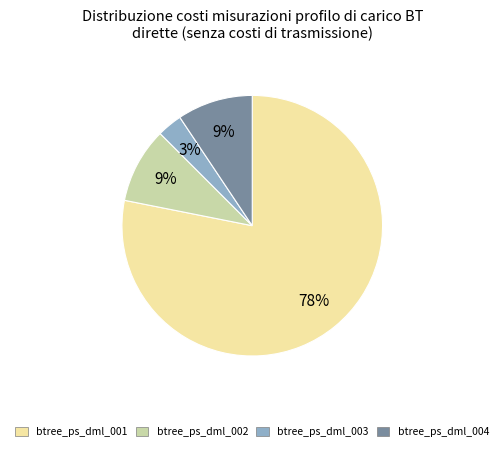

Is the sum of btree_ps_dml_002 and btree_ps_dml_003 greater than half?

No